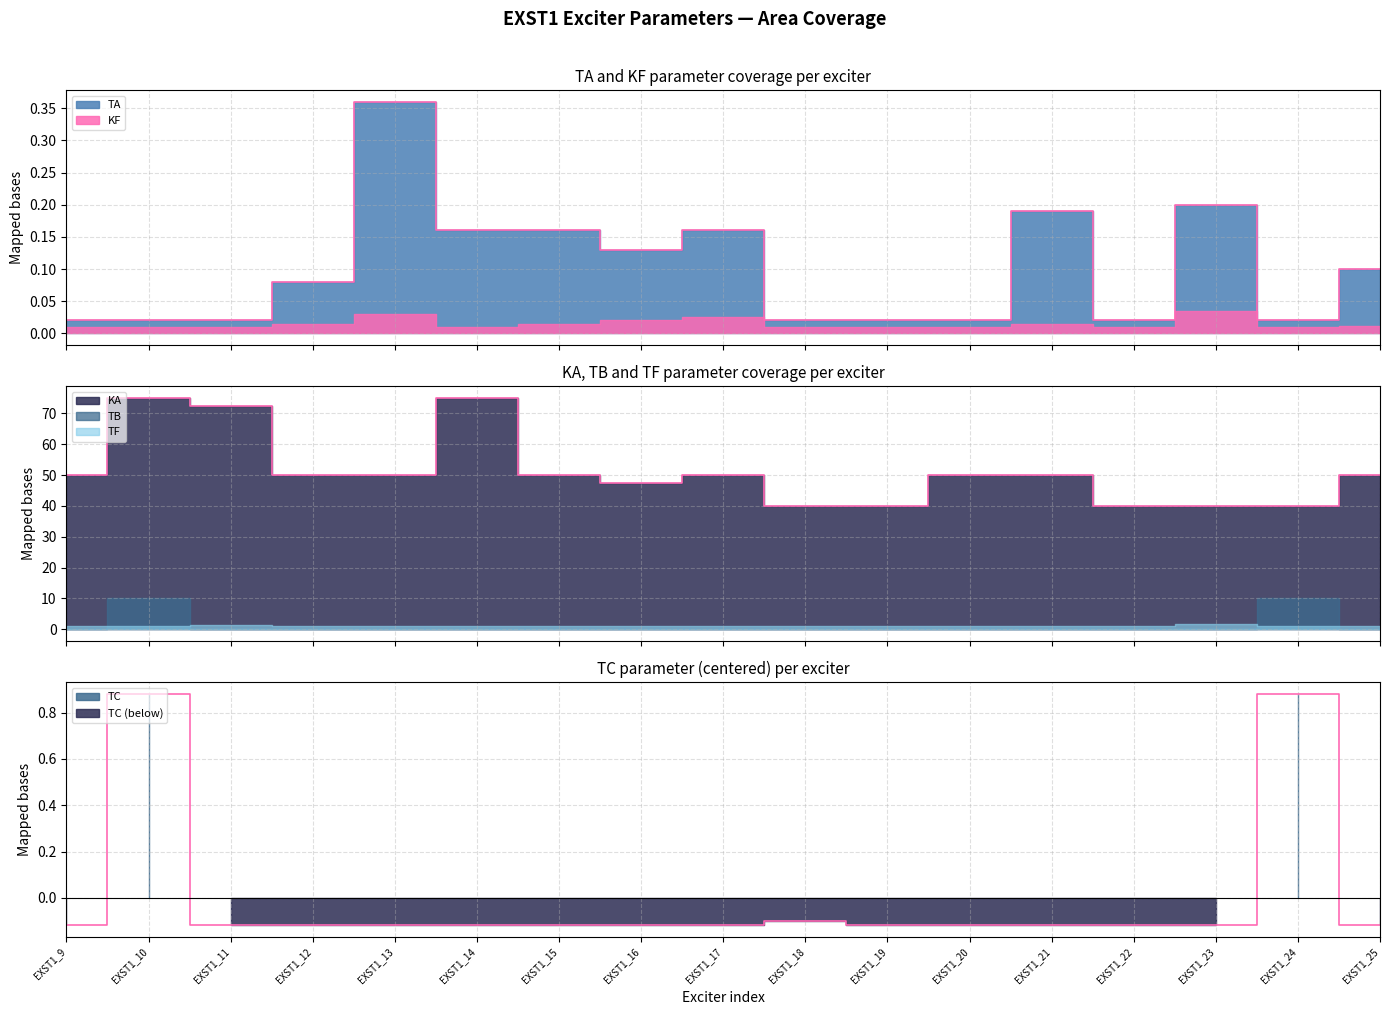

Reading left to right, extract all data points from this chart.

TA: EXST1_9=0.0	EXST1_10=0.0	EXST1_11=0.0	EXST1_12=0.1	EXST1_13=0.4	EXST1_14=0.2	EXST1_15=0.2	EXST1_16=0.1	EXST1_17=0.2	EXST1_18=0.0	EXST1_19=0.0	EXST1_20=0.0	EXST1_21=0.2	EXST1_22=0.0	EXST1_23=0.2	EXST1_24=0.0	EXST1_25=0.1
KA: EXST1_9=50.0	EXST1_10=75.0	EXST1_11=72.5	EXST1_12=50.0	EXST1_13=50.0	EXST1_14=75.0	EXST1_15=50.0	EXST1_16=47.5	EXST1_17=50.0	EXST1_18=40.0	EXST1_19=40.0	EXST1_20=50.0	EXST1_21=50.0	EXST1_22=40.0	EXST1_23=40.0	EXST1_24=40.0	EXST1_25=50.0
TC: EXST1_9=-0.1	EXST1_10=0.9	EXST1_11=-0.1	EXST1_12=-0.1	EXST1_13=-0.1	EXST1_14=-0.1	EXST1_15=-0.1	EXST1_16=-0.1	EXST1_17=-0.1	EXST1_18=-0.1	EXST1_19=-0.1	EXST1_20=-0.1	EXST1_21=-0.1	EXST1_22=-0.1	EXST1_23=-0.1	EXST1_24=0.9	EXST1_25=-0.1